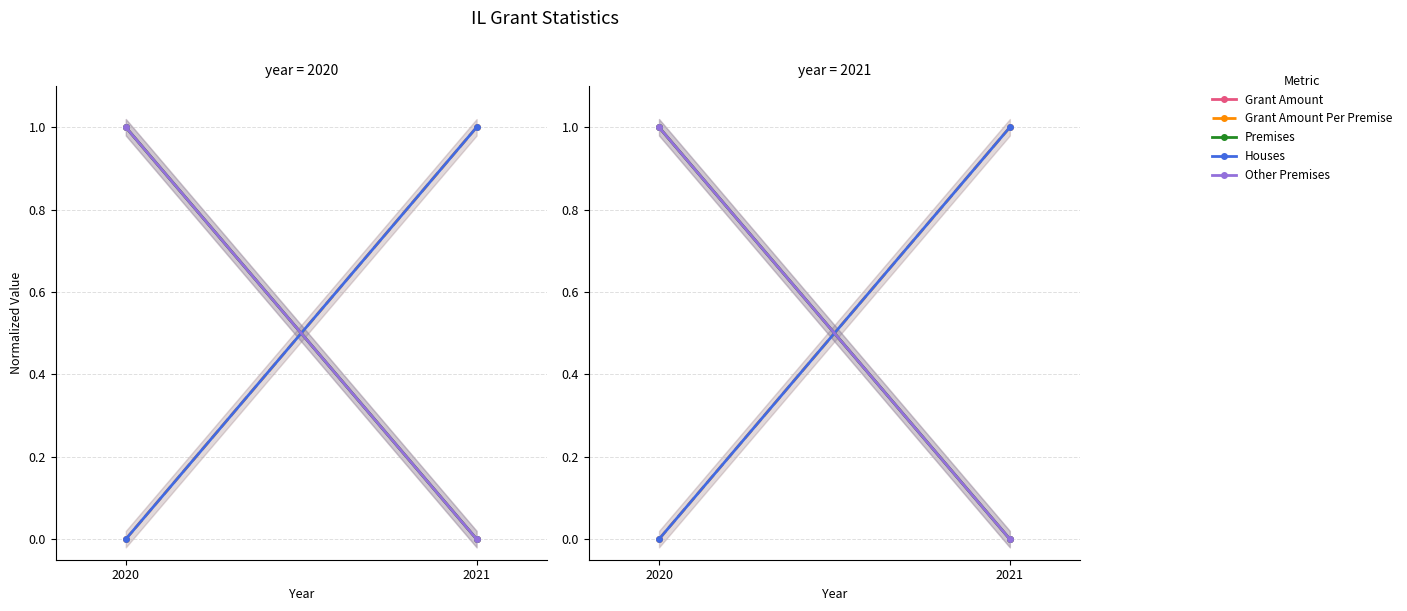

Which category has the highest value in the Grant Amount Per Premise series?

2021